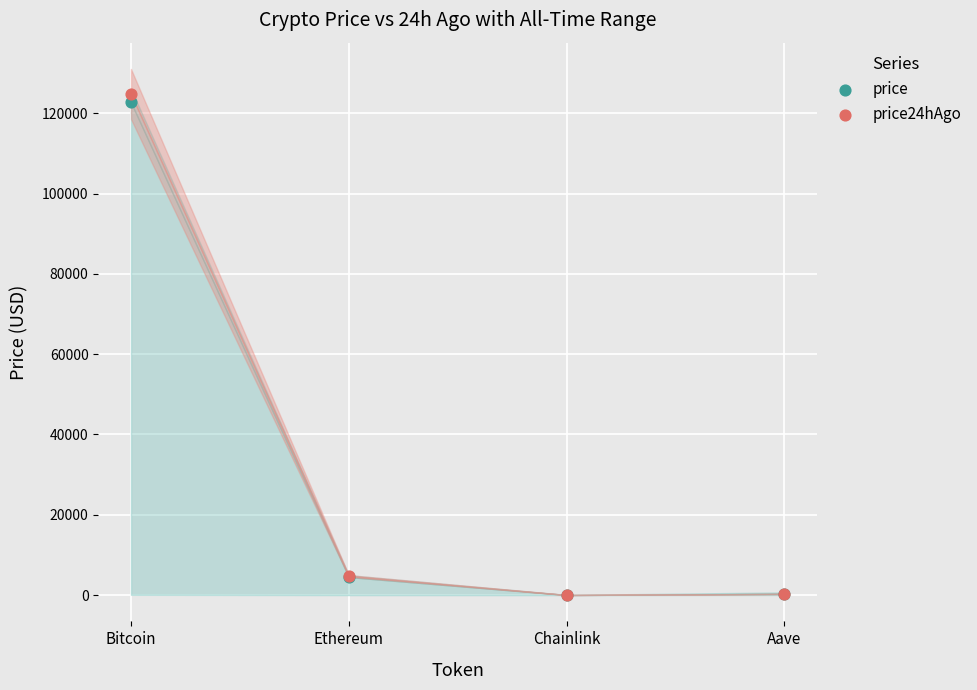

Which series has the widest spread of Y values?

price24hAgo